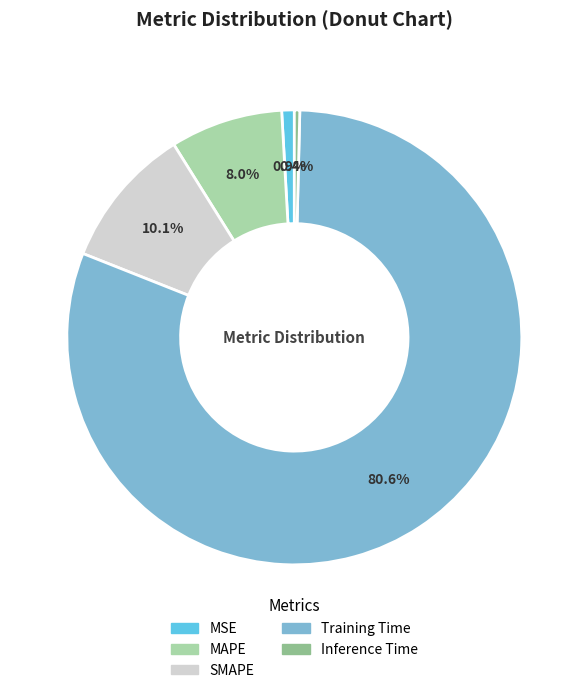

True or false: Inference Time accounts for 13% of the total.

False